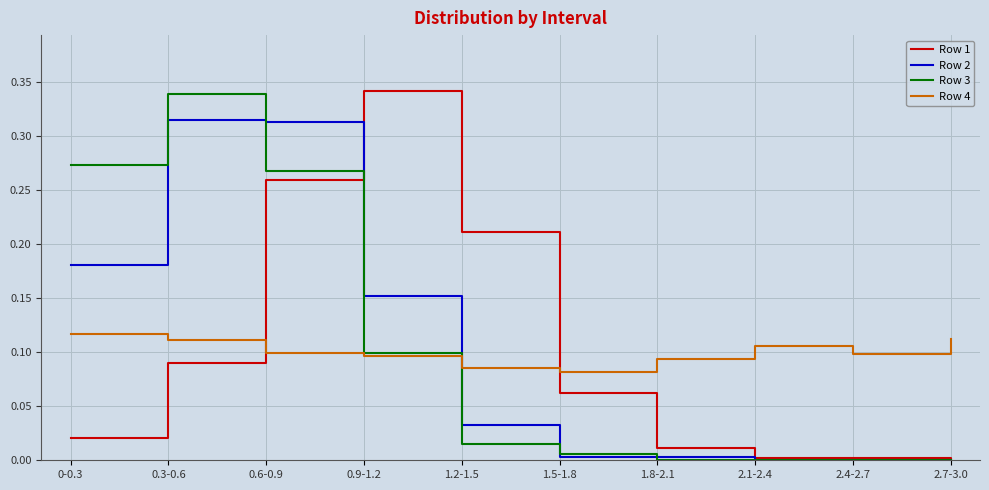

Between 0-0.3 and 0.6-0.9, which series saw the biggest shift?

Row 1